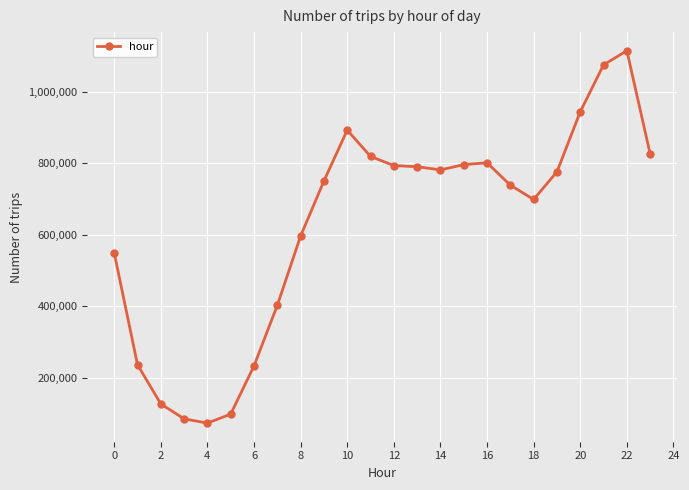

What is the smallest value displayed?

74198